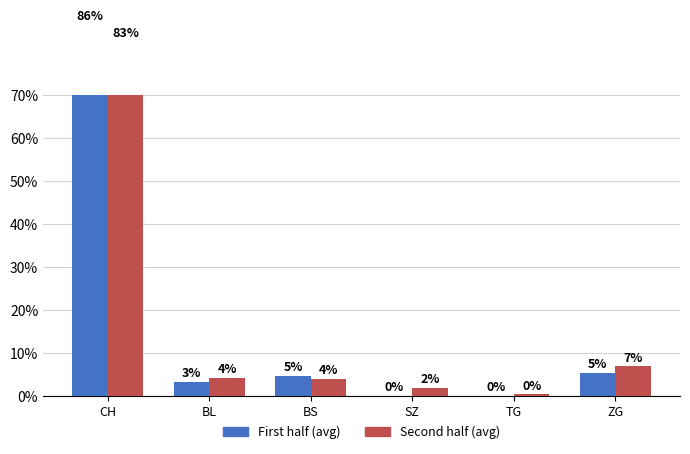

Which series has the largest total across all categories?

First half (avg)